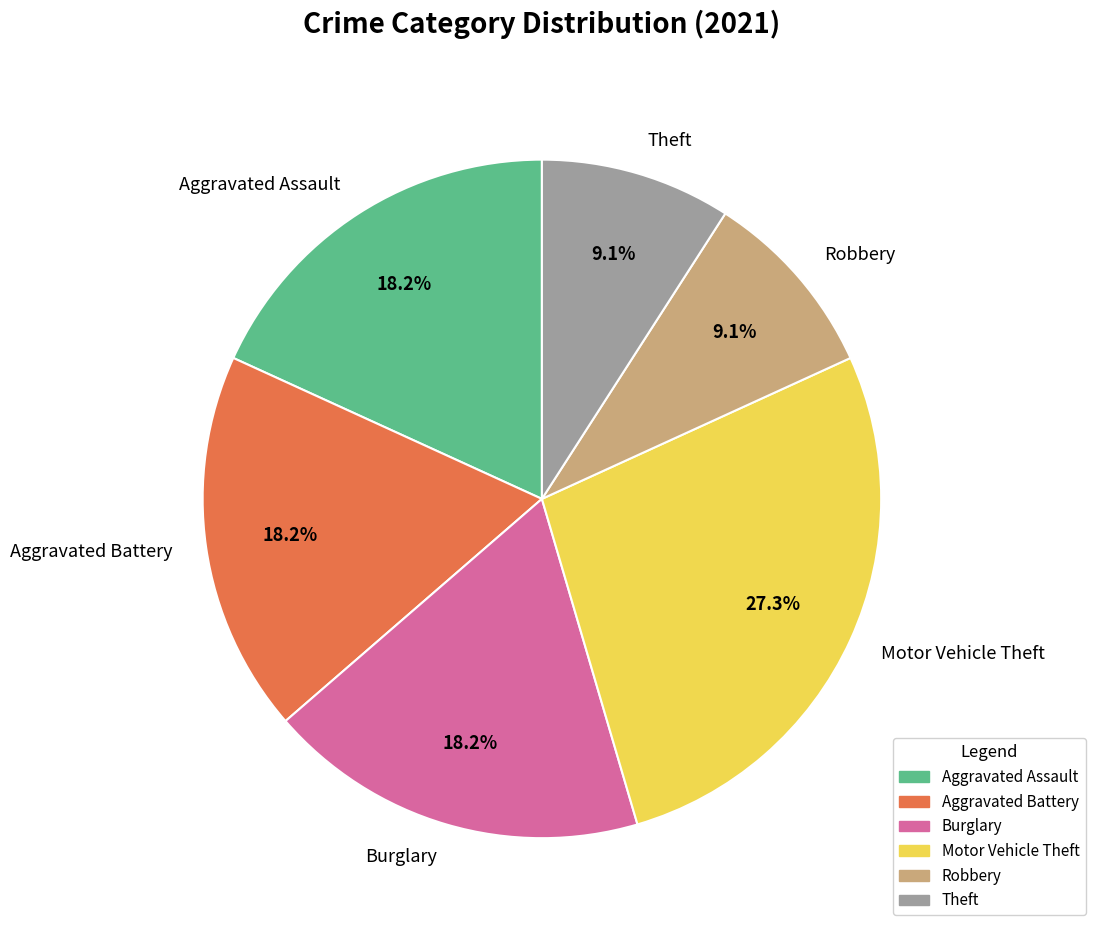

Does Aggravated Battery account for over 50% of the chart?

No